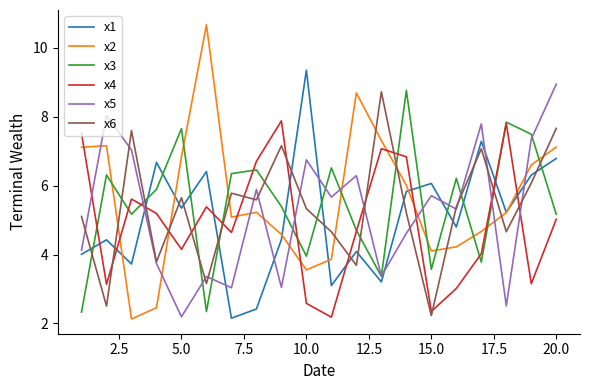

True or false: x2 has more than 2 points higher than both neighbors.

True